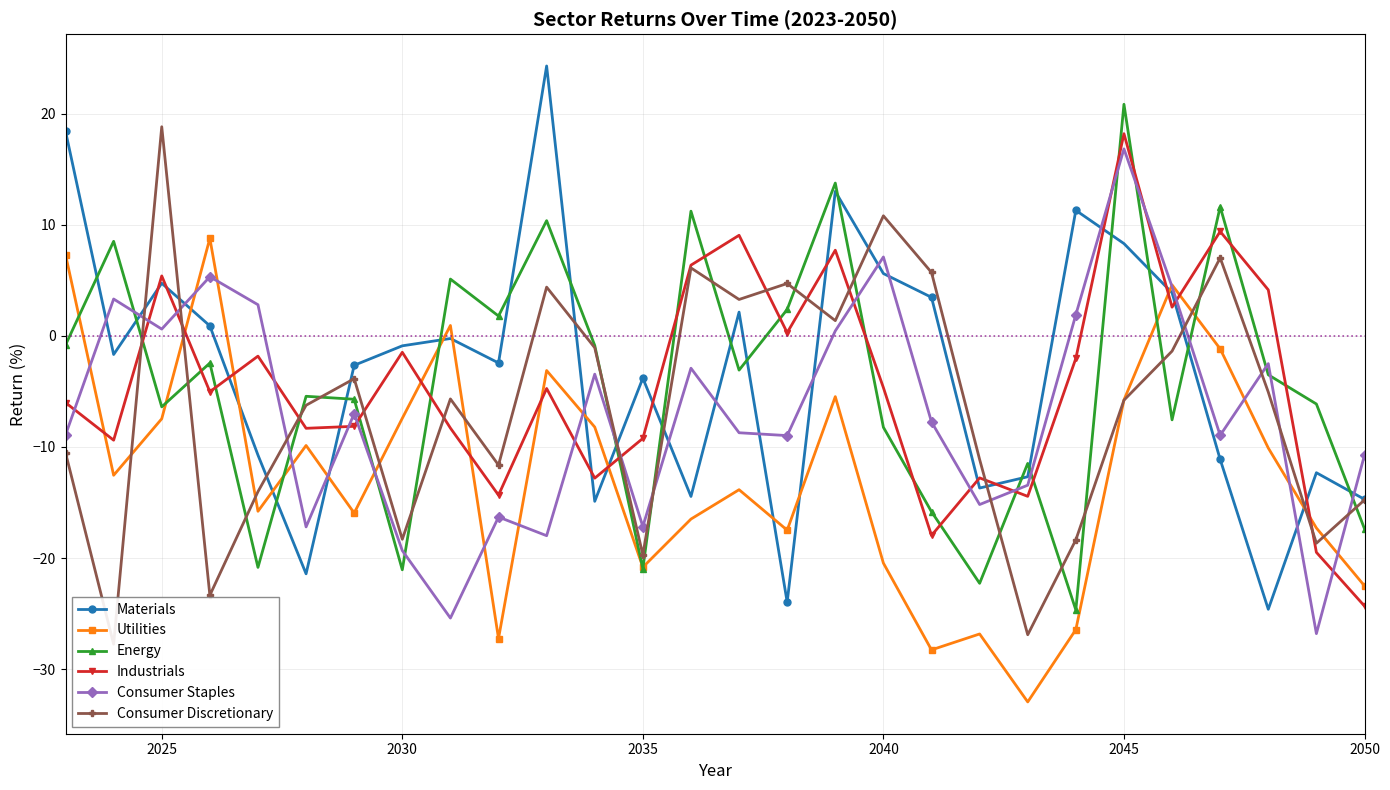

How many values in Consumer Staples are above zero?

9